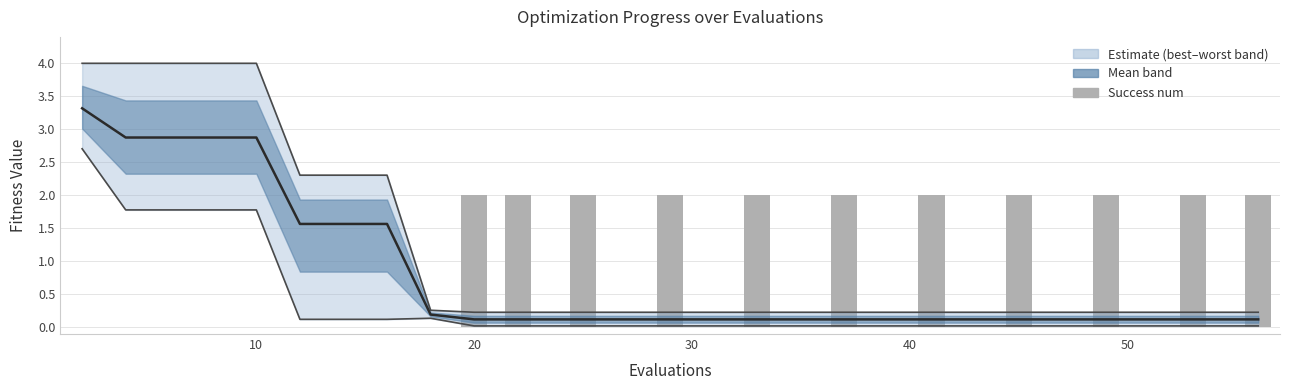

Which series changed the most between 11 and 15?

best